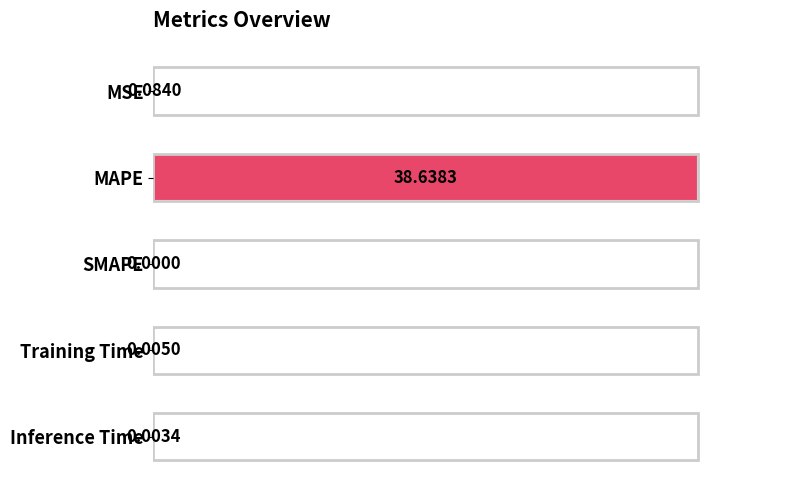

Which has a higher value, MAPE or Inference Time?

MAPE